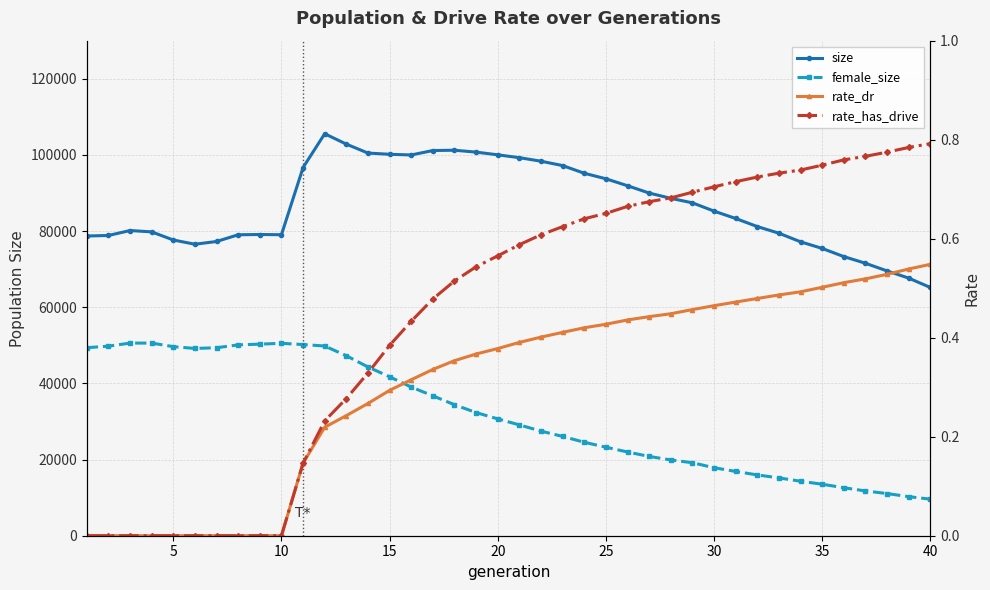

Is it true that size equals 83305.0 at 30?

True